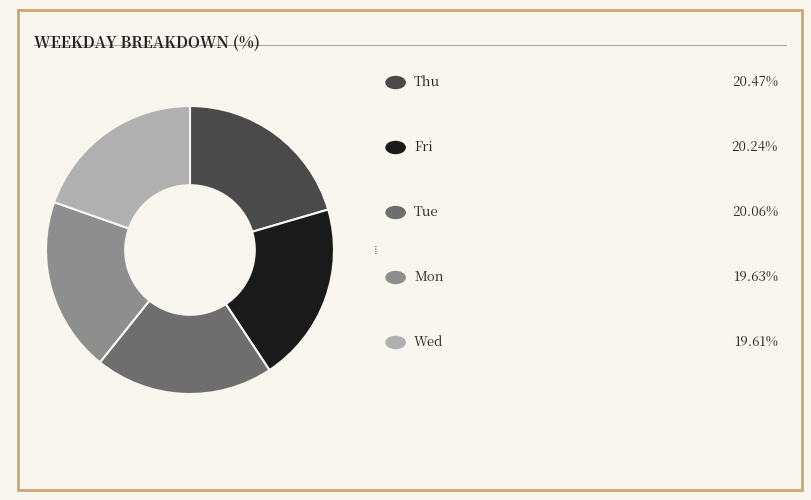

Is the sum of Thu and Wed greater than half?

No